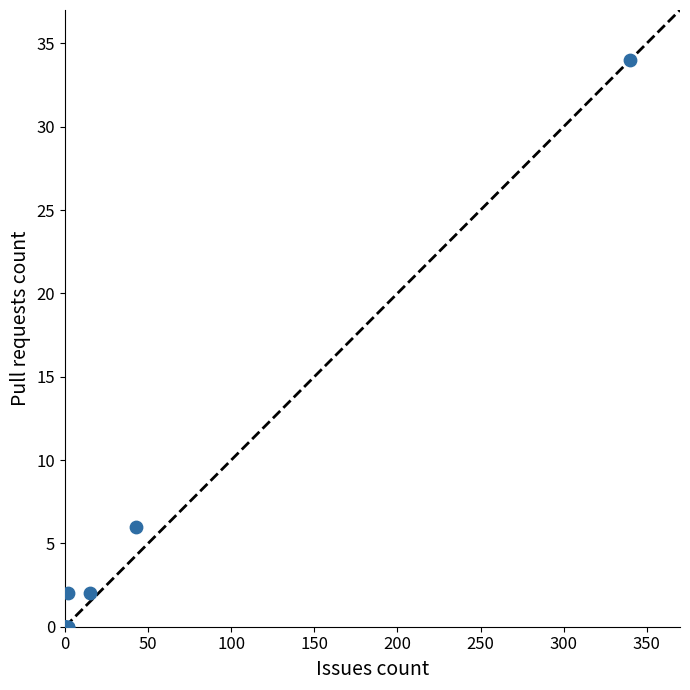

What Y value in the scatter plot is closest to 17?

6